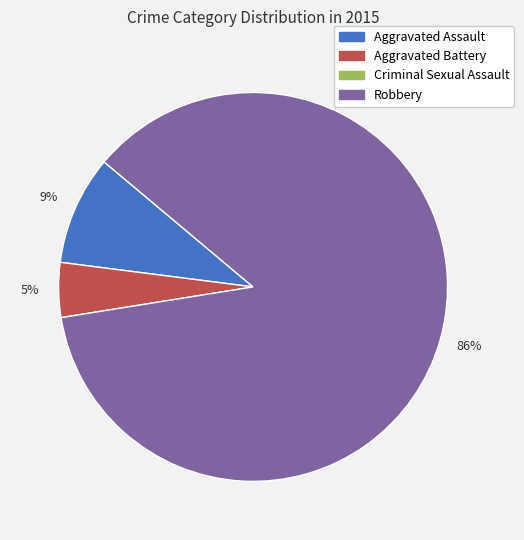

To the nearest percent, what is the average slice percentage?

33%